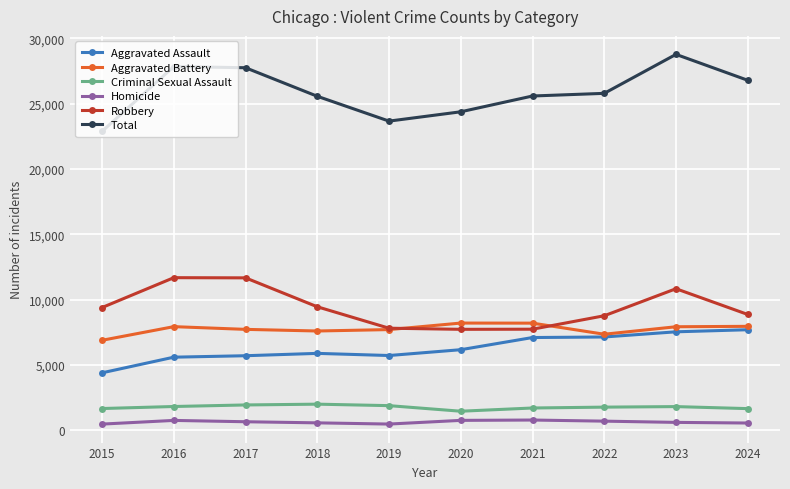

How many lines are shown in the chart?

6